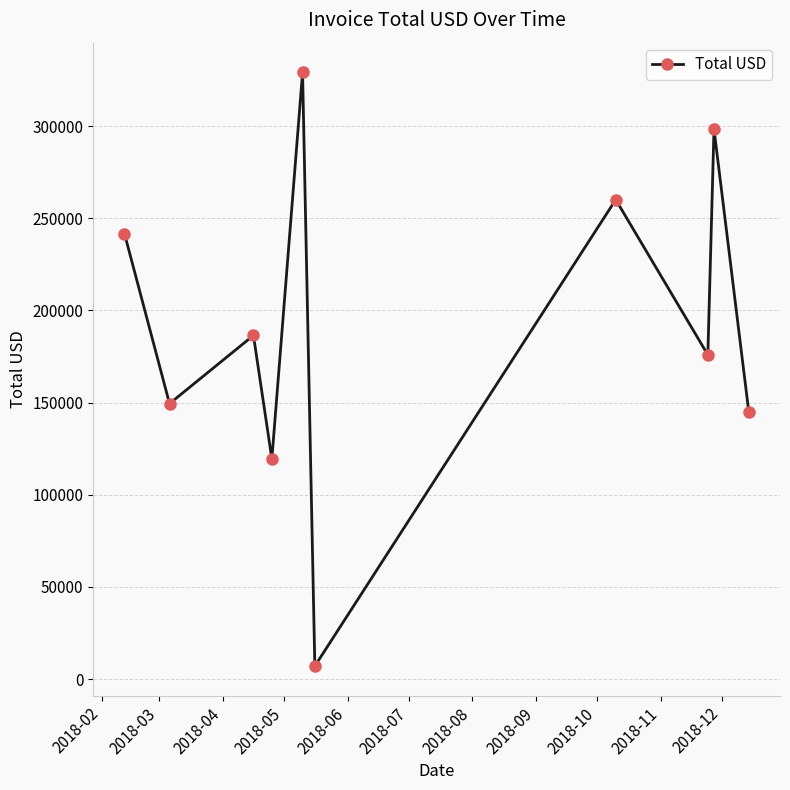

Is this an area chart (filled region under the line)?

No